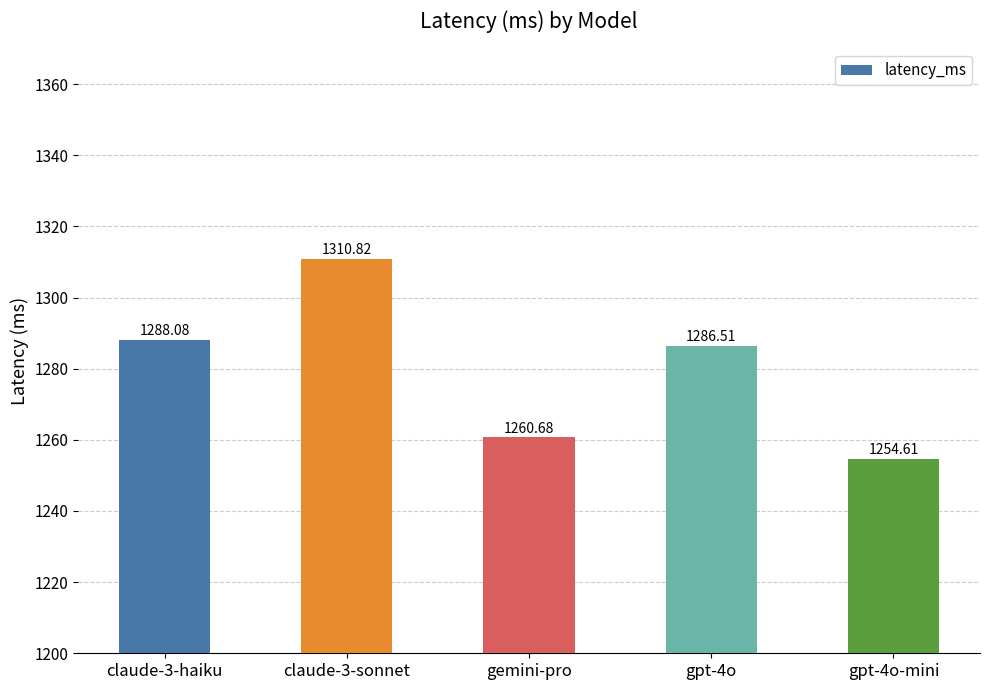

How many data points are less than 1286?

2